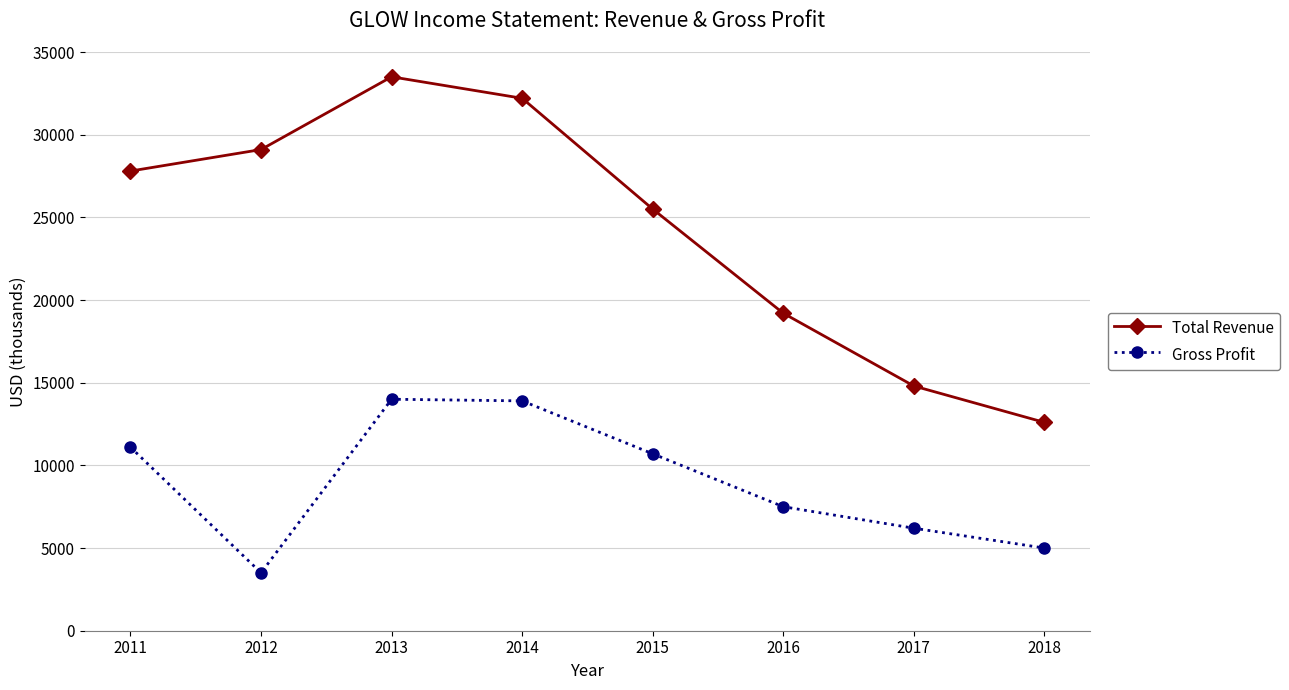

Which series changed the most between 2012 and 2017?

Total Revenue